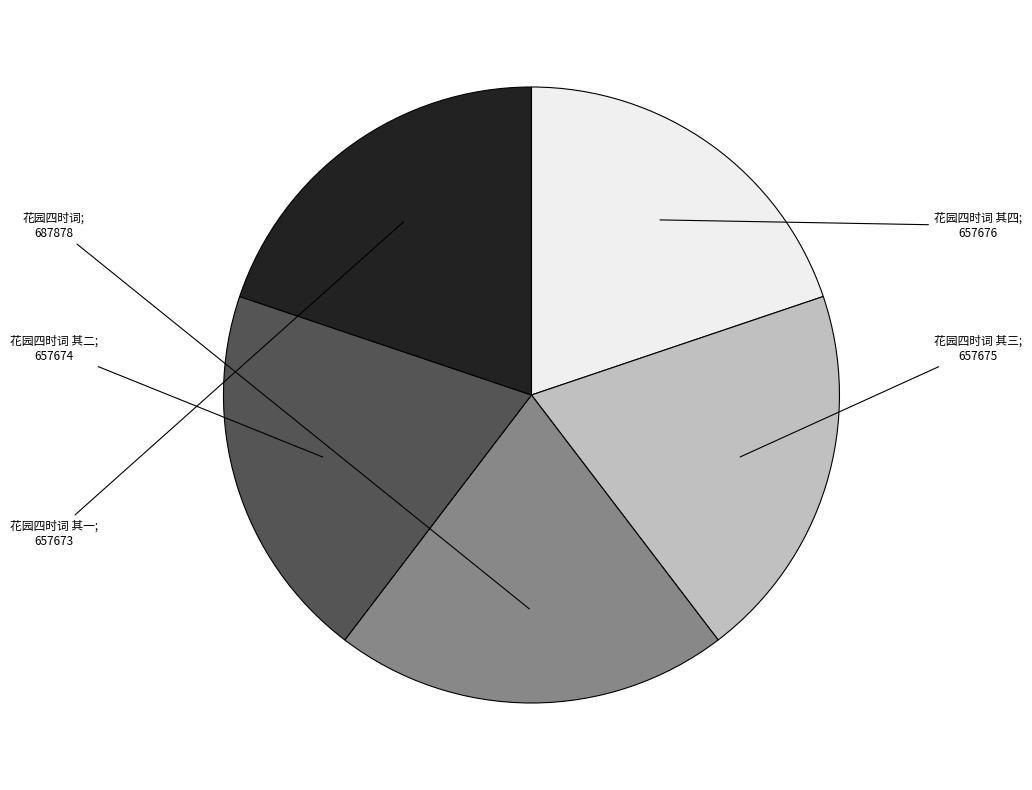

Is there a majority slice in this chart?

No